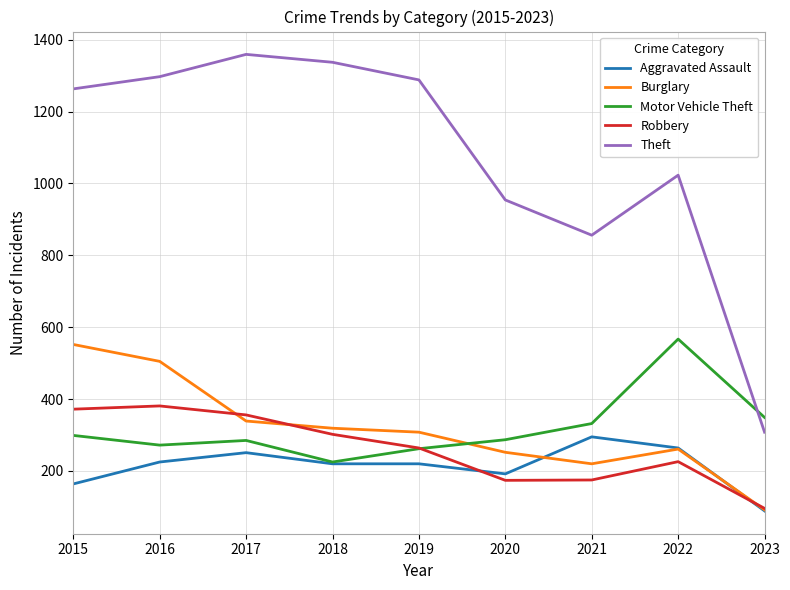

List the series in order of their peak value, lowest first.

Aggravated Assault, Robbery, Burglary, Motor Vehicle Theft, Theft